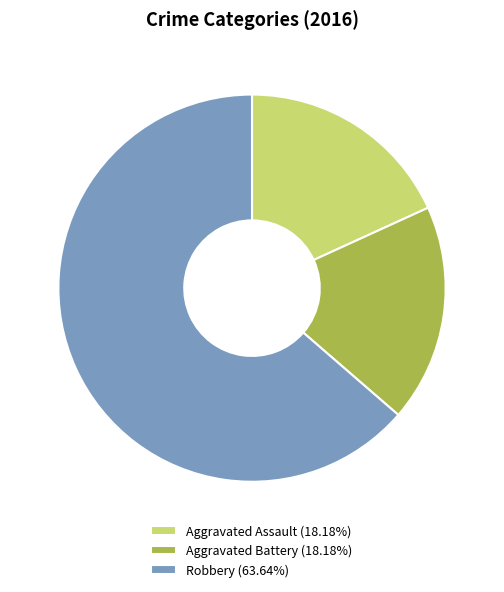

What is the ratio of the value at Aggravated Battery (18.18%) to the value at Robbery (63.64%)?

0.3